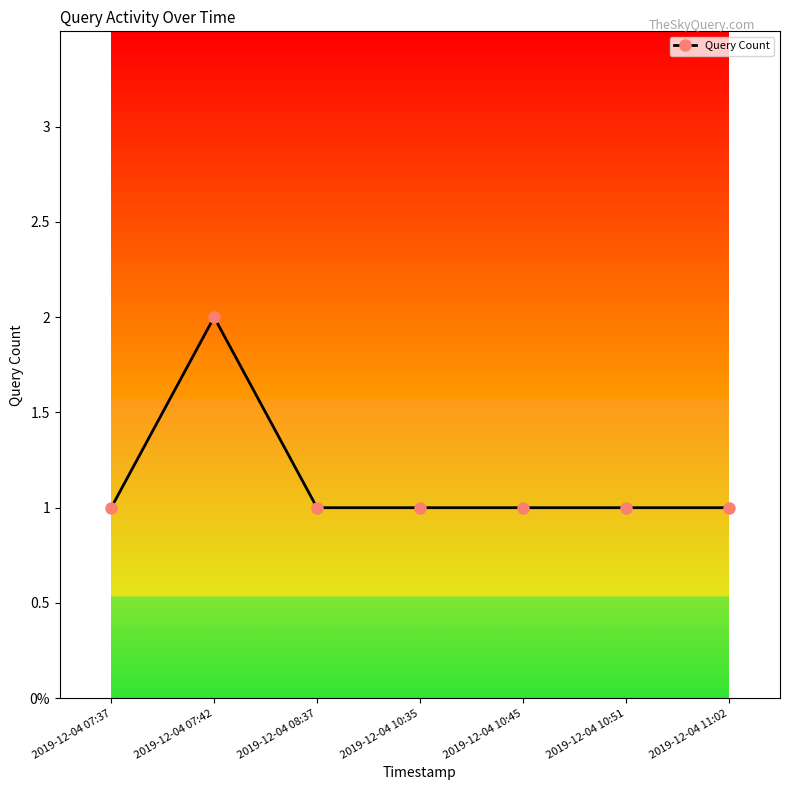

Does the chart have visible grid lines?

No